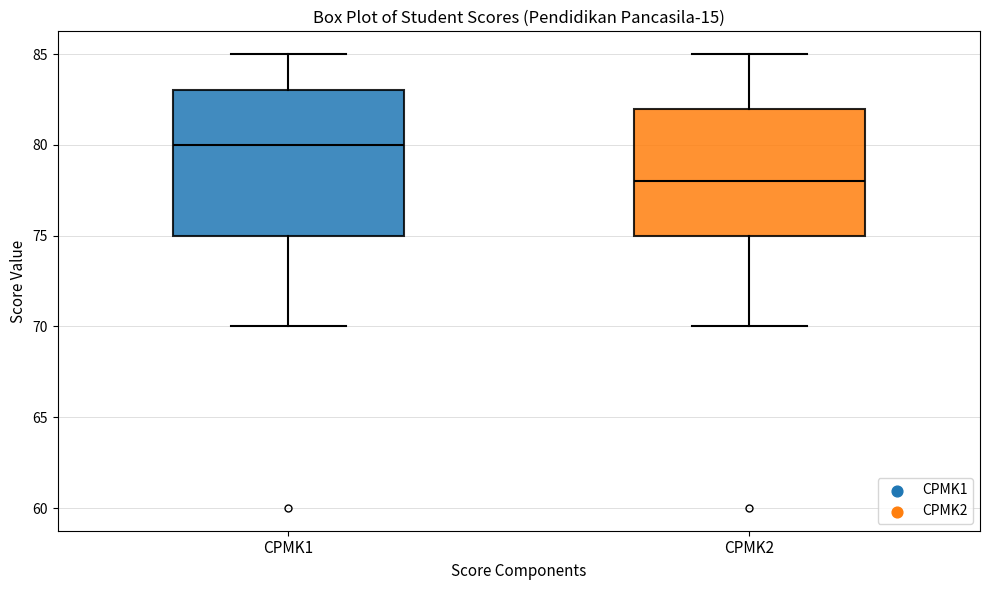

Where is the upper edge of the box for CPMK1 on the y-axis? The values are not printed on the chart, so give them approximately, as read against the axis.

83